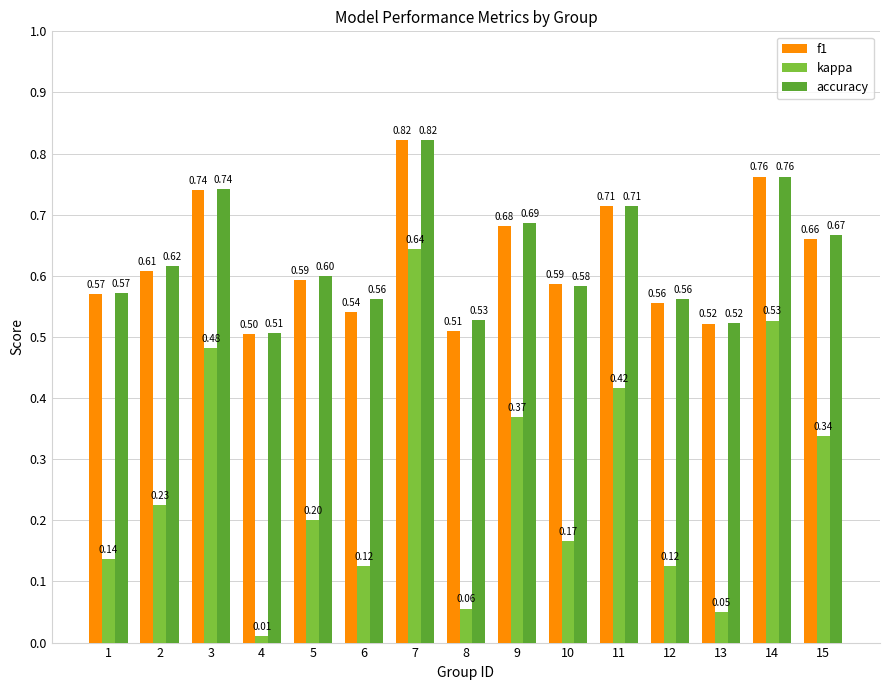

Is the value of f1 at 5 greater than the value of accuracy at 1?

Yes